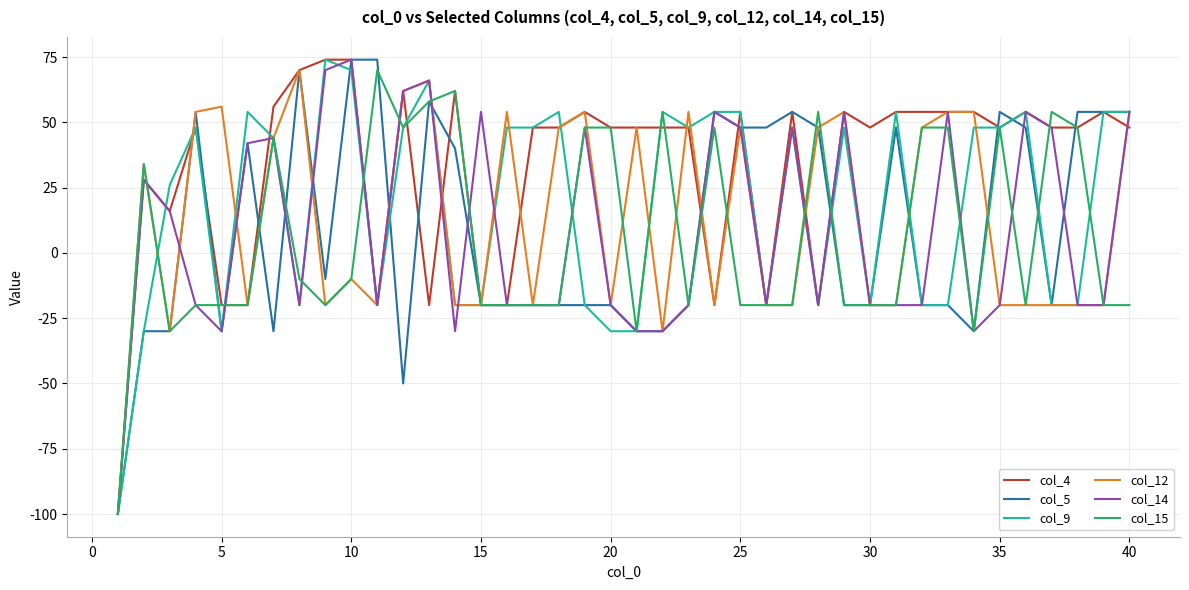

What is the smallest value displayed?

-100